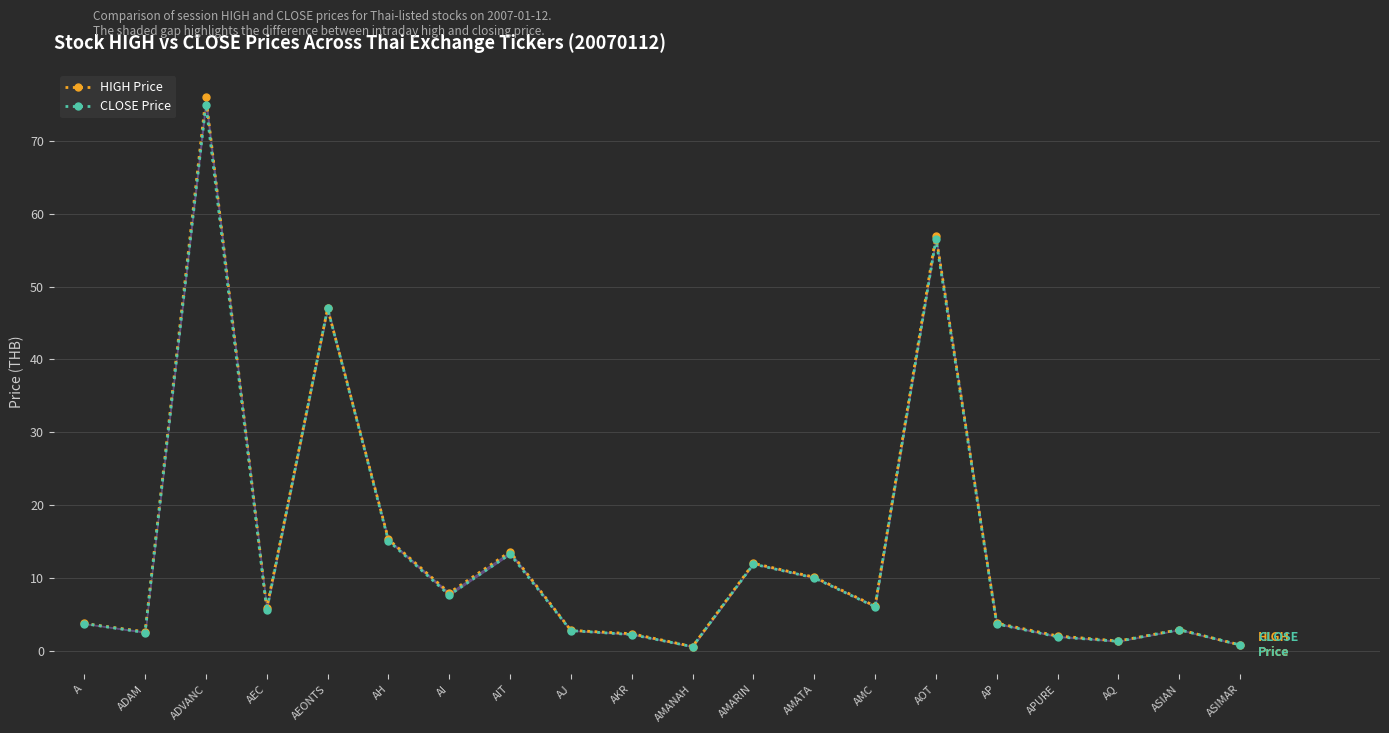

List the series in order of their overall mean, lowest first.

CLOSE Price, HIGH Price